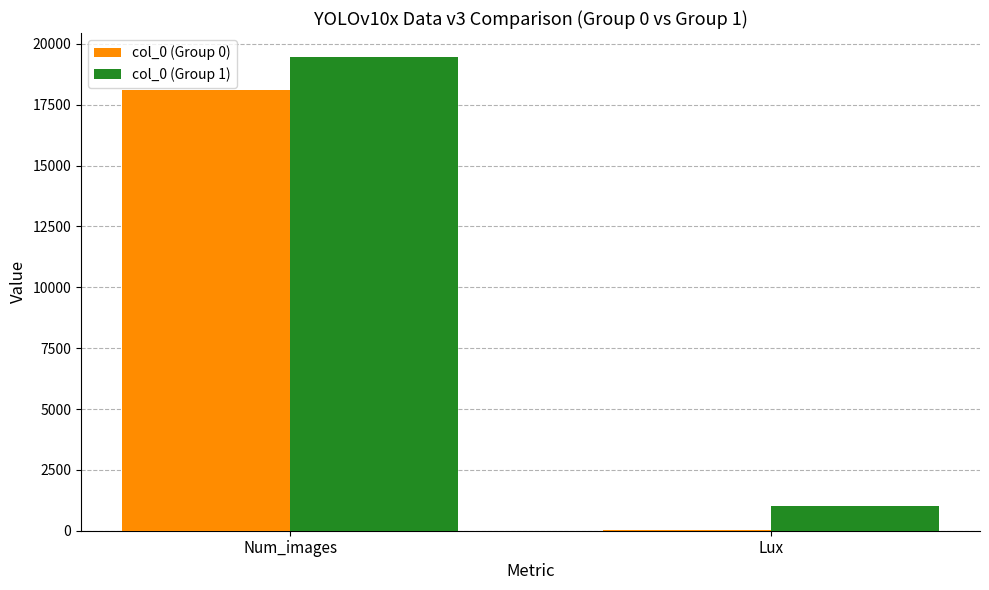

At which category is the sum across all series the highest?

Num_images